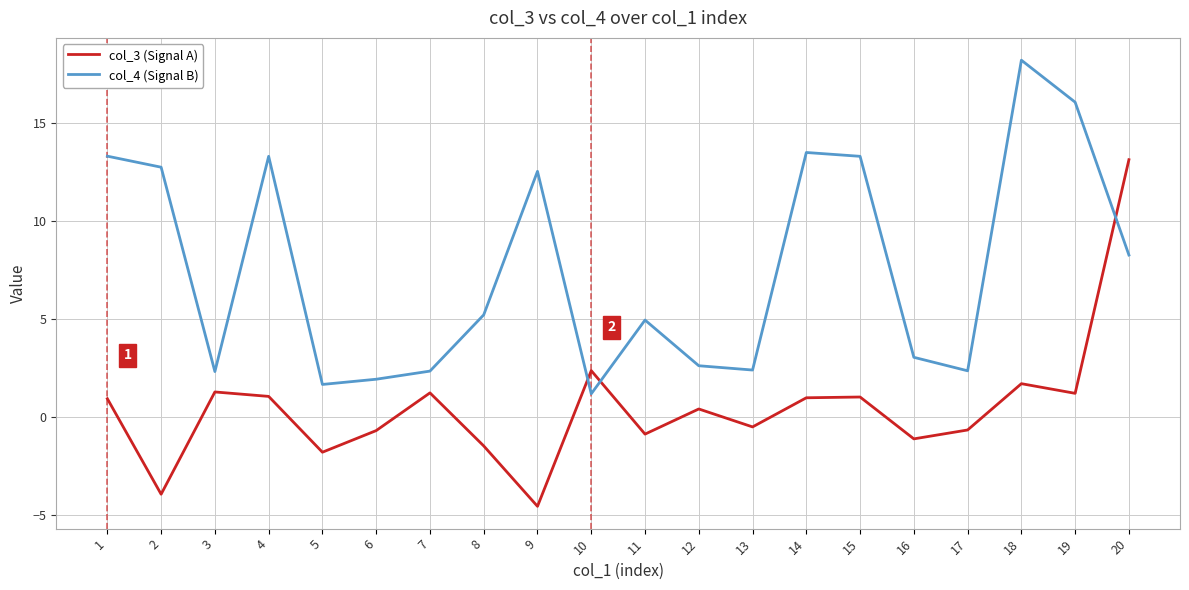

In col_4 (Signal B), how many points are higher than both neighbors (excluding endpoints)?

5